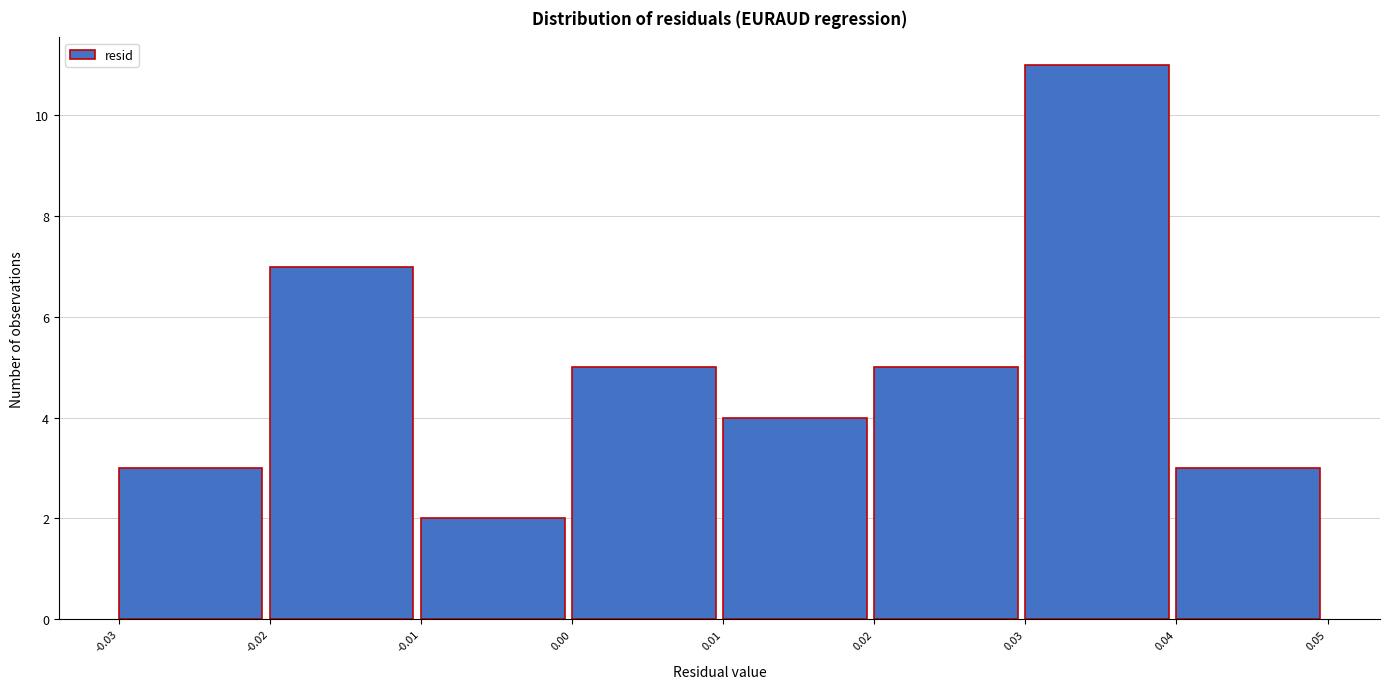

How tall is the bar that spans -0.02 to -0.01 on the x-axis? The values are not printed on the chart, so give them approximately, as read against the axis.

7